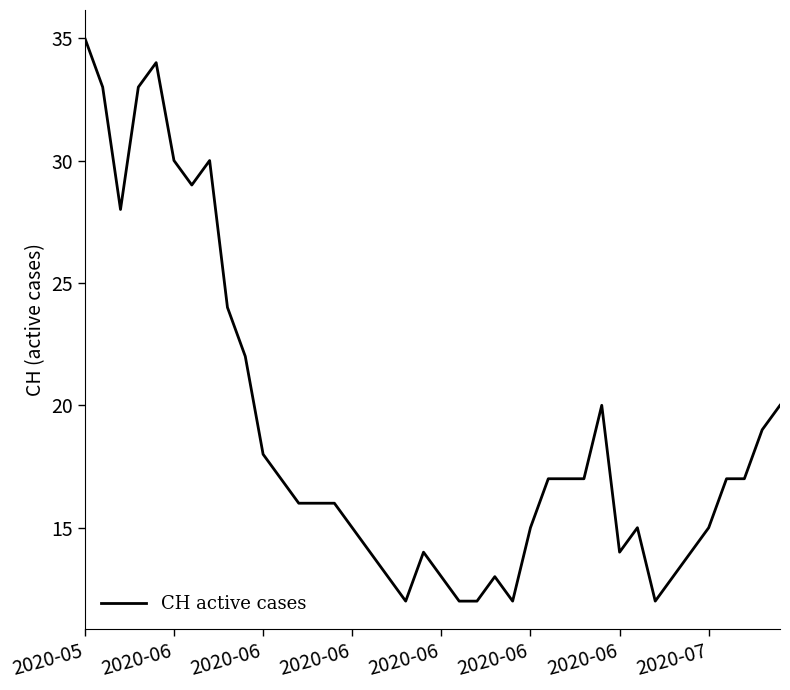

What is the minimum value shown in the chart?

12